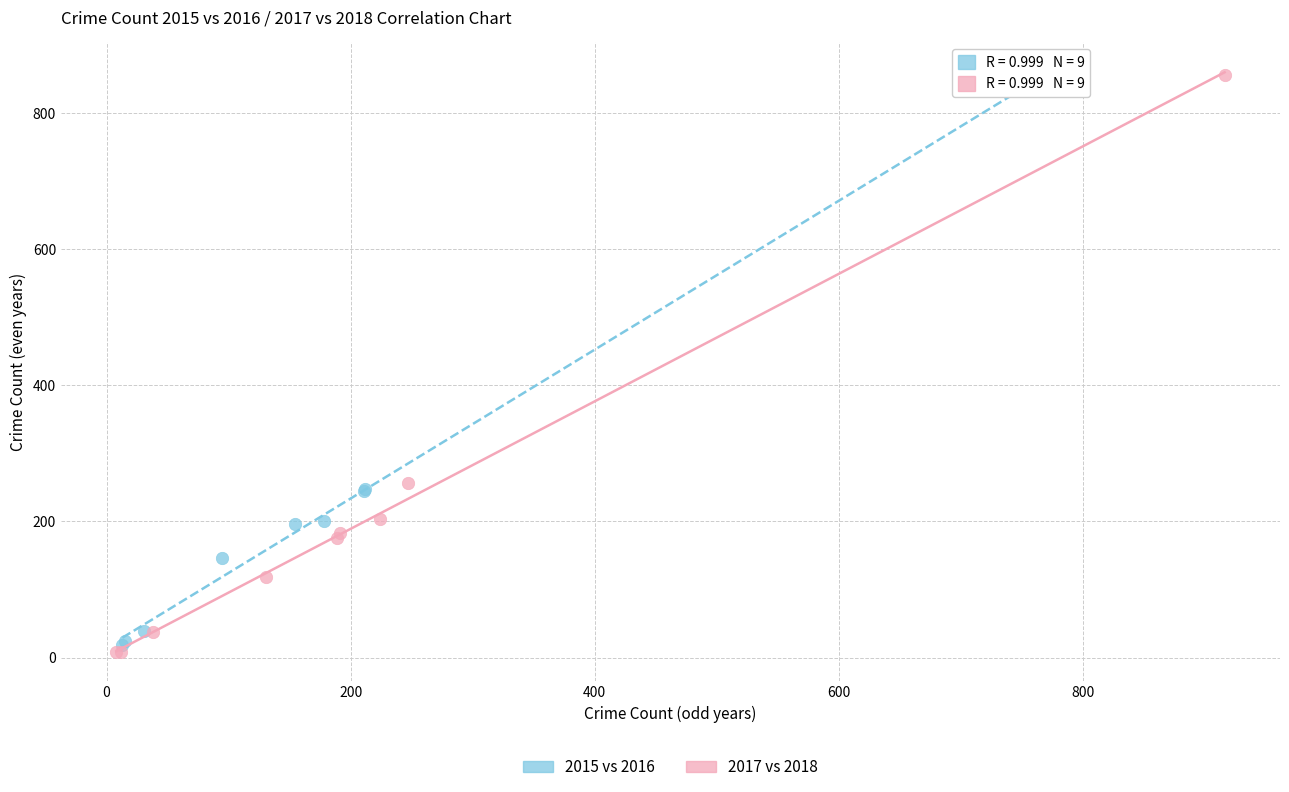

Which series reaches the minimum Y coordinate?

2017 vs 2018